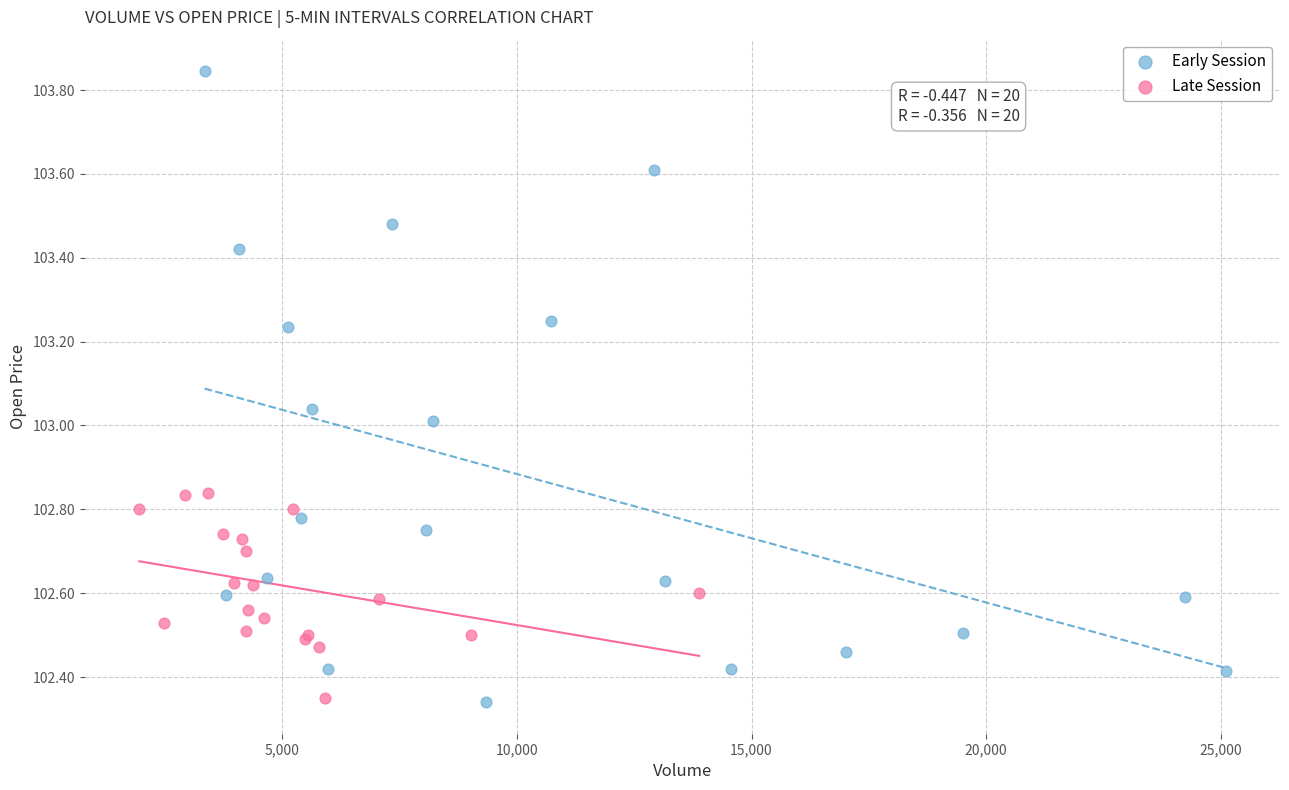

Which series has the widest spread of Y values?

Early Session